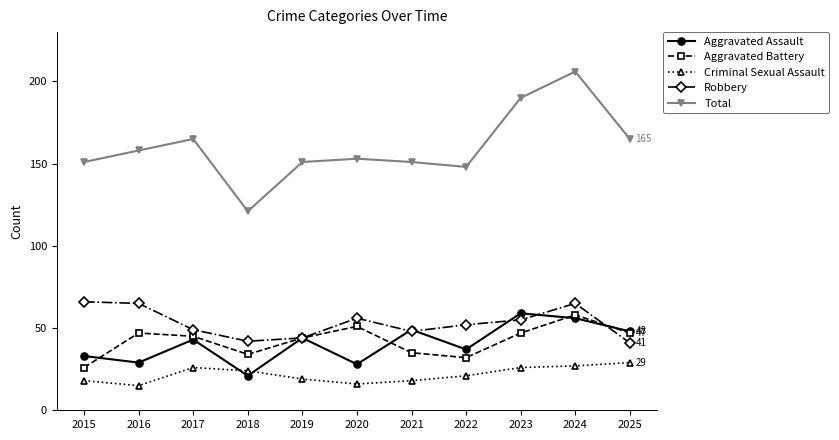

Which series has the largest total across all categories?

Total